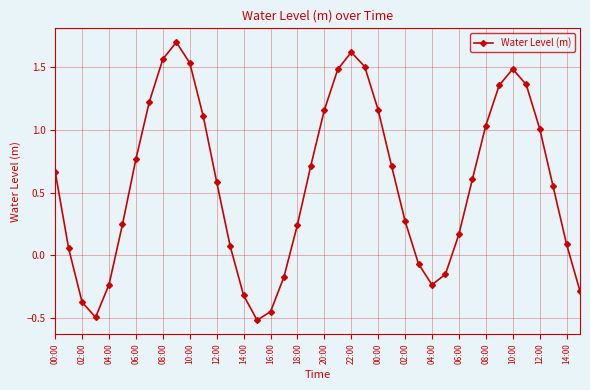

True or false: there are more than 2 points higher than both neighbors.

True